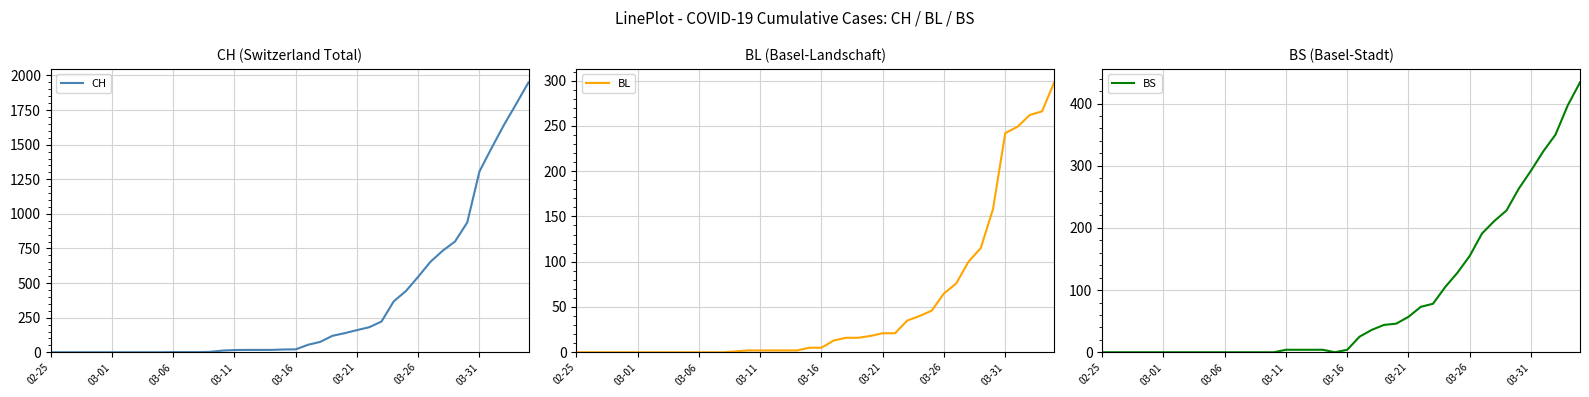

What is the maximum value for BS?

434